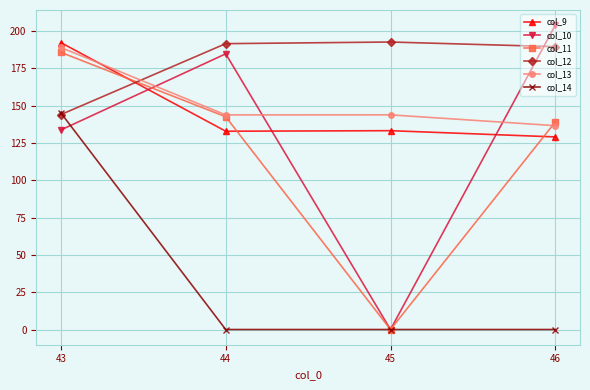

How many values in the col_11 series are below 142?

2